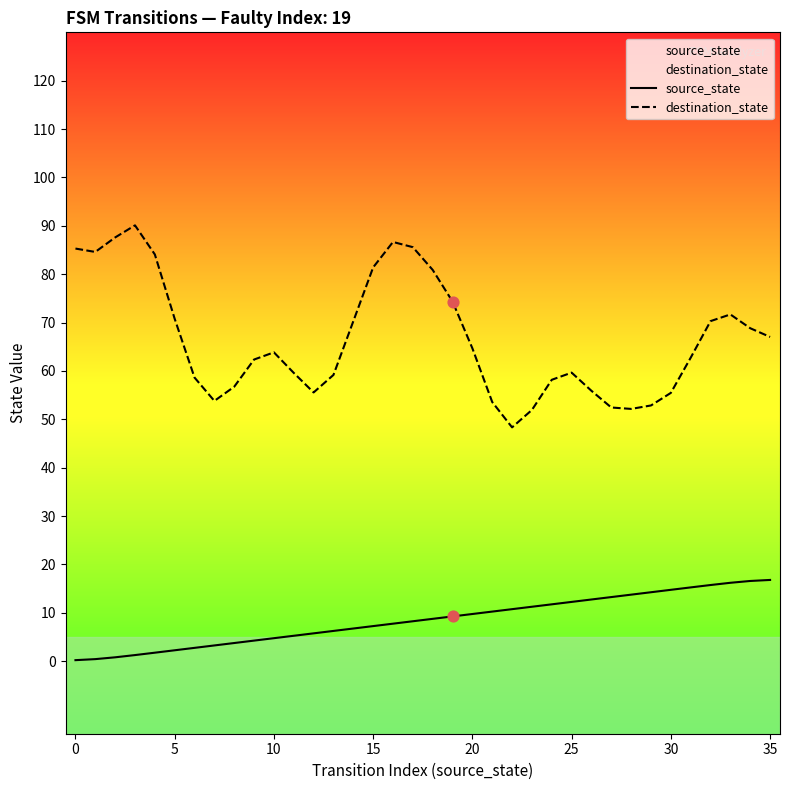

Is the value of destination_state at 34 greater than the value of source_state at 5?

Yes